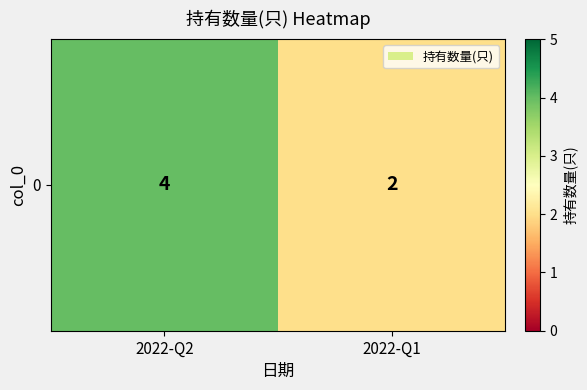

What is the smallest value displayed?

2